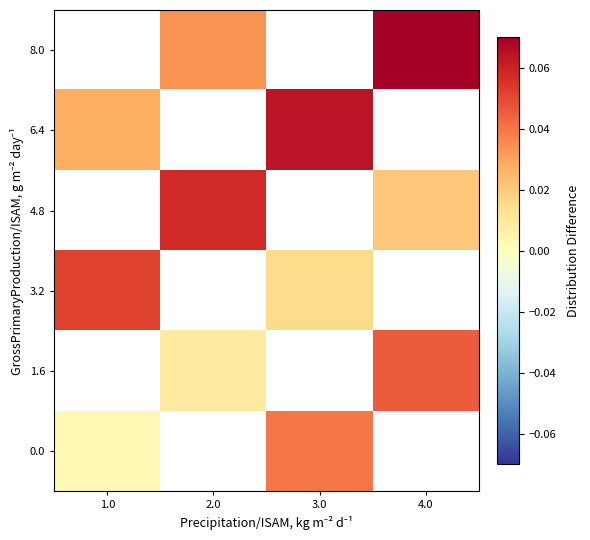

Which label corresponds to the largest value in the chart?

4.0